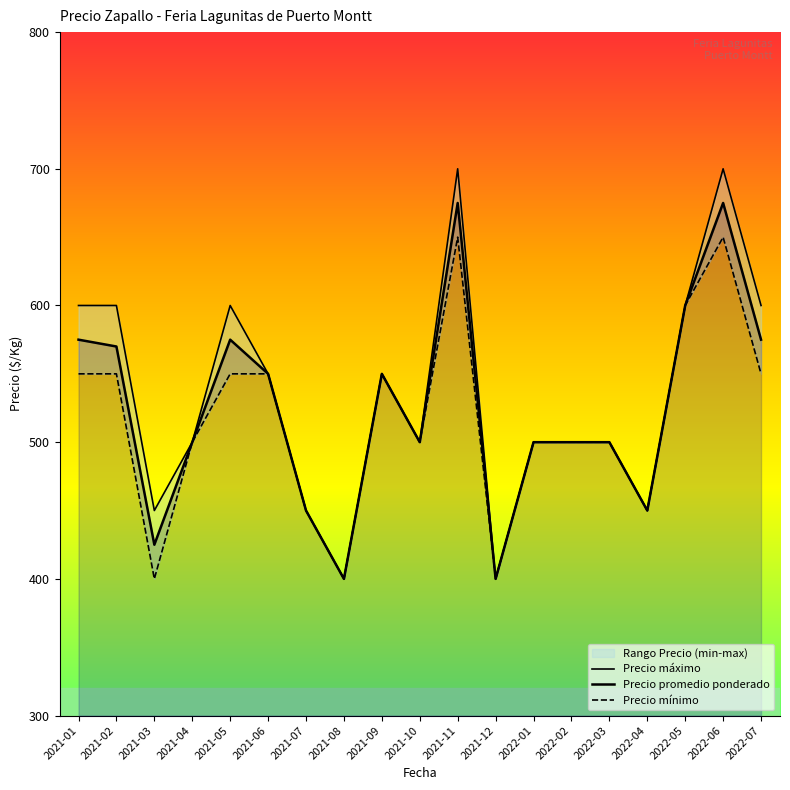

True or false: Precio máximo and Precio promedio ponderado cross at least once.

False